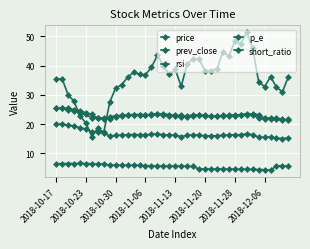

How many lines are shown in the chart?

5